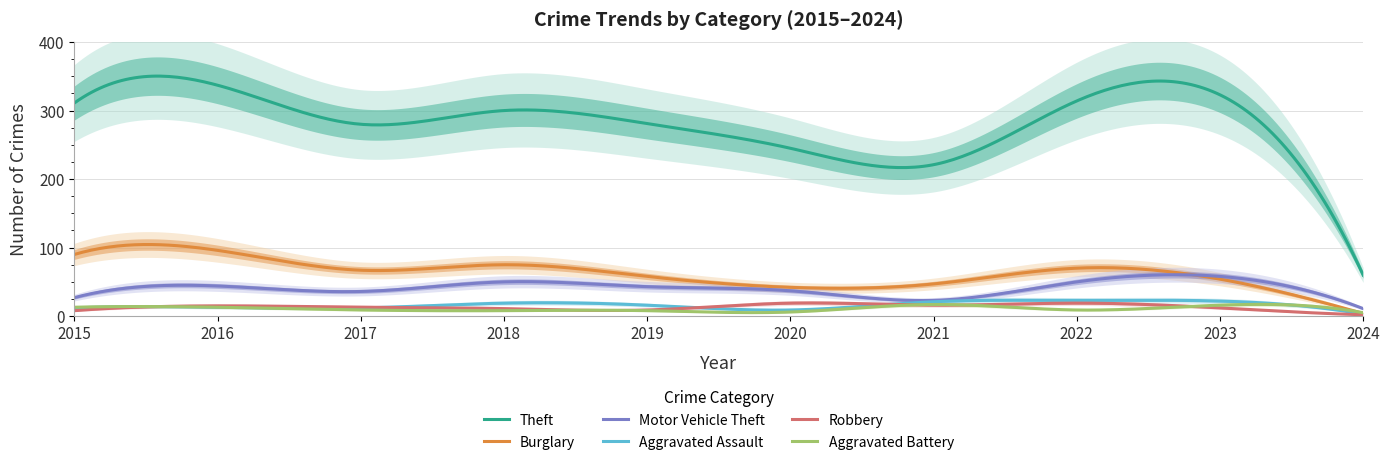

Is it true that Robbery equals 2 at 2024?

True